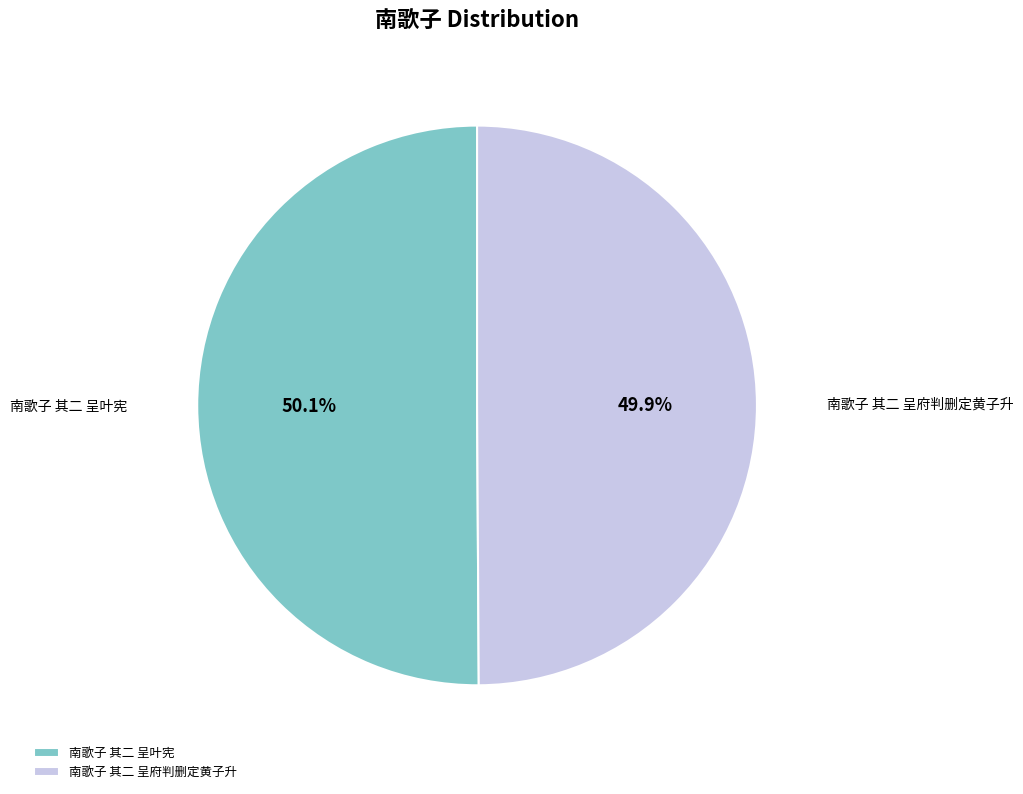

How many slices are in this pie chart?

2